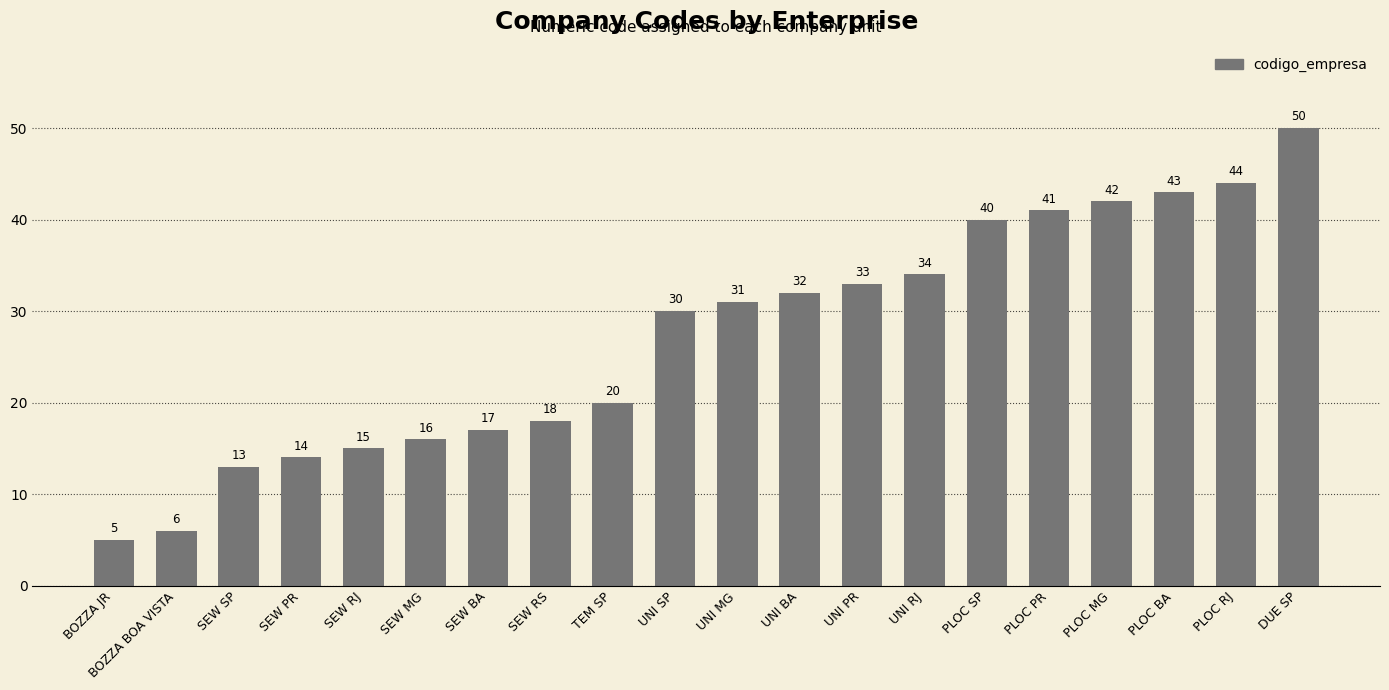

How many series are shown in this chart?

1